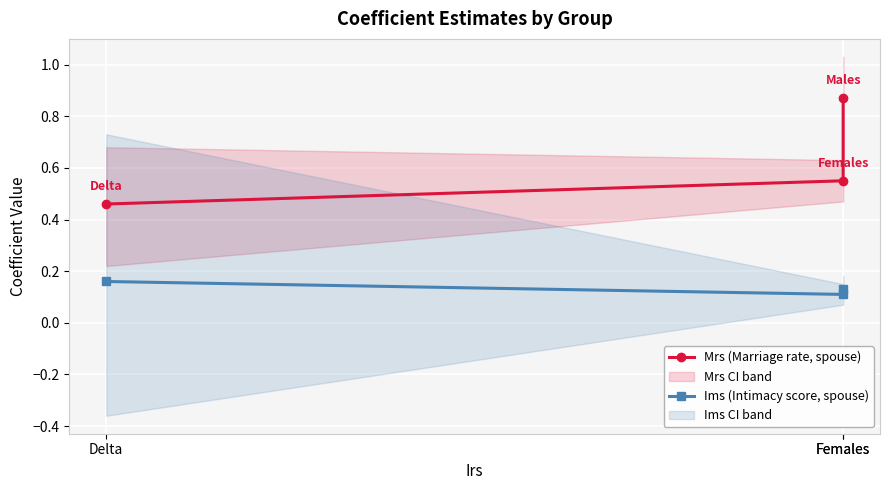

At Delta, list the series in order from largest to smallest.

Mrs (Marriage rate, spouse), Ims (Intimacy score, spouse)